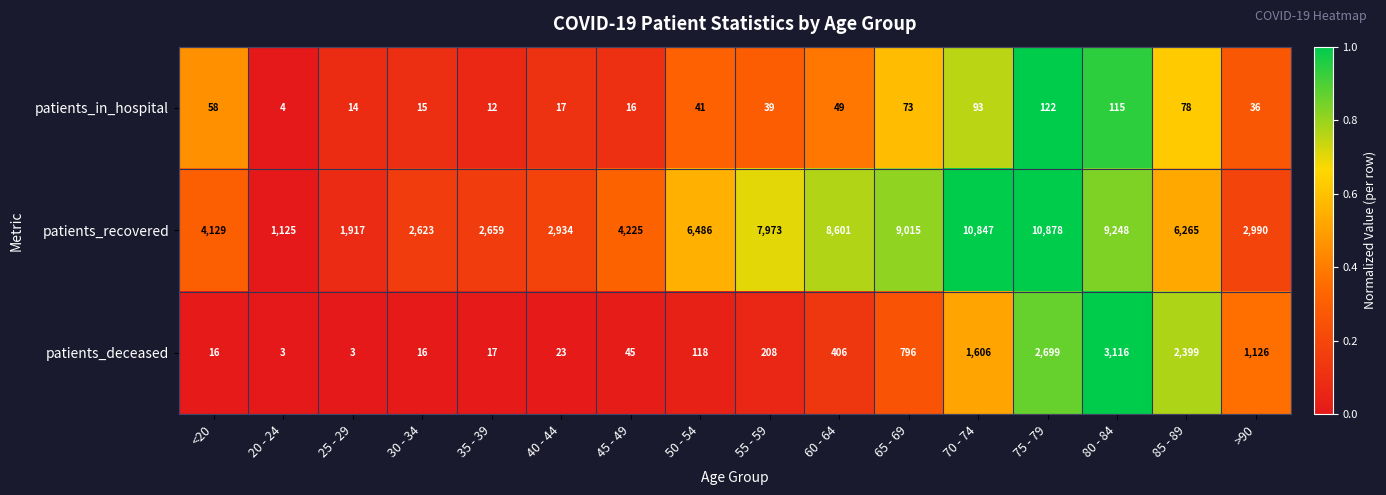

Rank the series by their maximum value, from lowest to highest.

patients_in_hospital, patients_deceased, patients_recovered